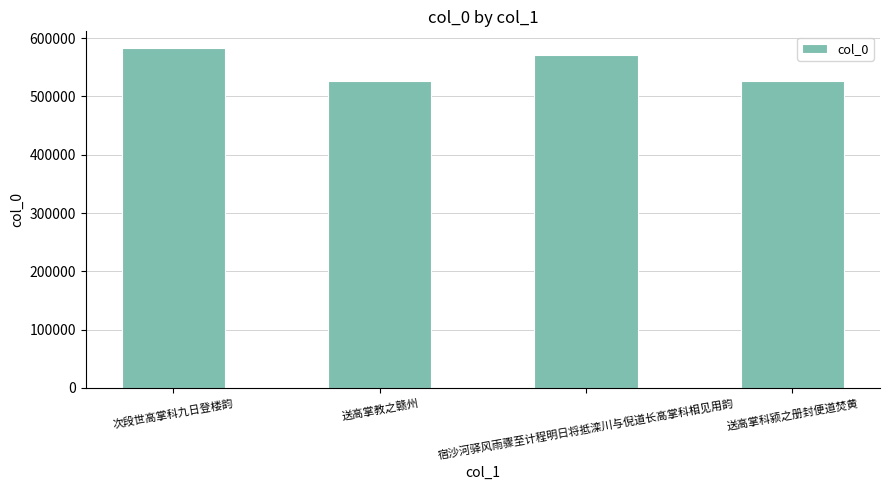

What is the greatest value displayed?

582545